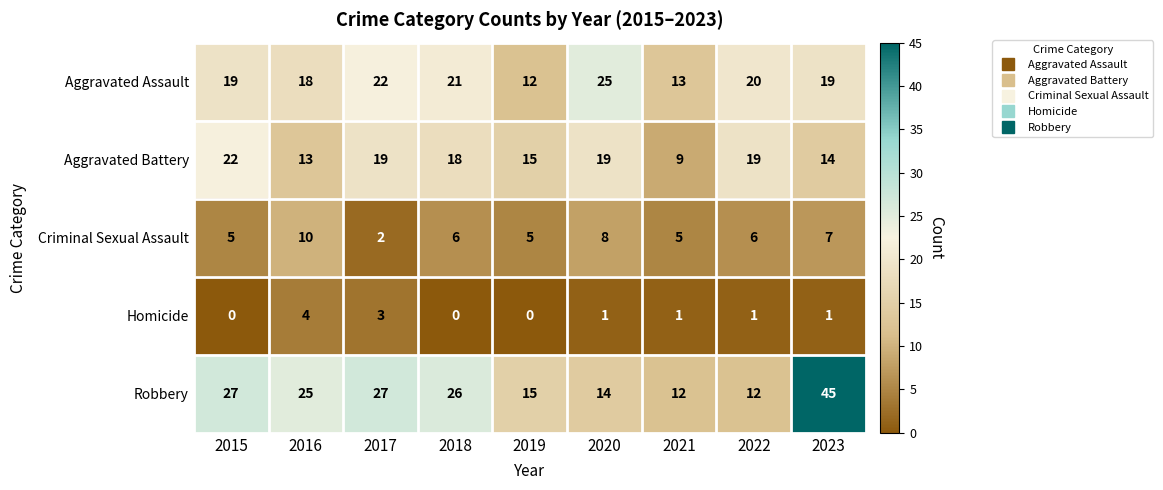

Rank the series by their maximum value, from lowest to highest.

Homicide, Criminal Sexual Assault, Aggravated Battery, Aggravated Assault, Robbery